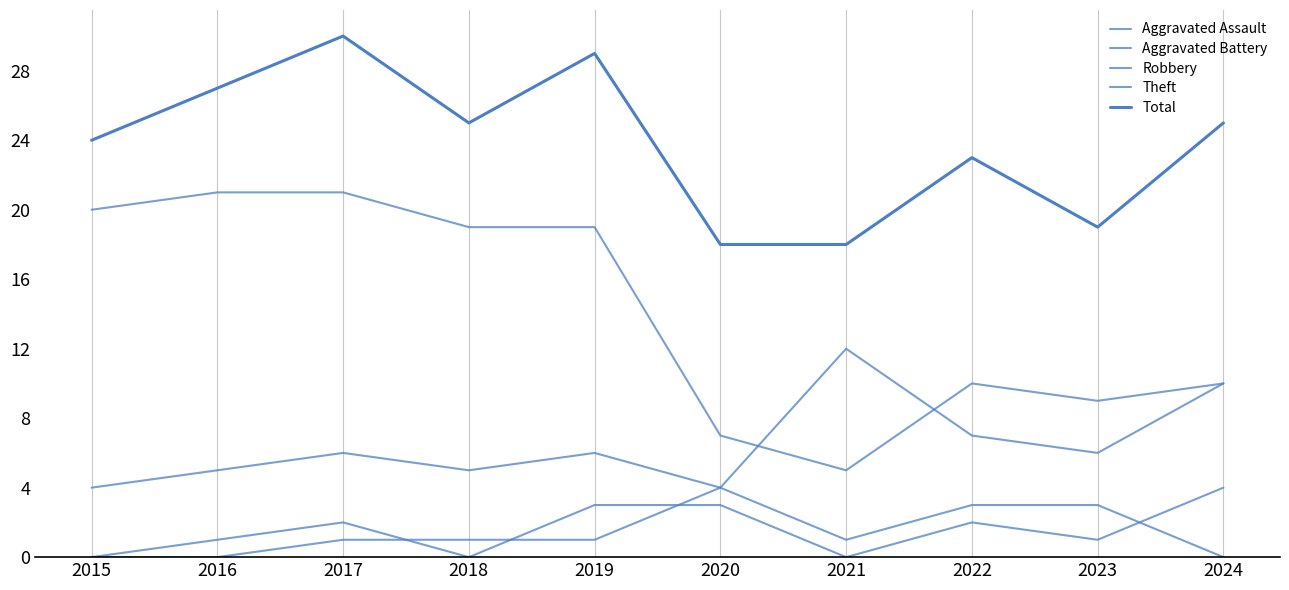

What is the sum of all Theft values?

141